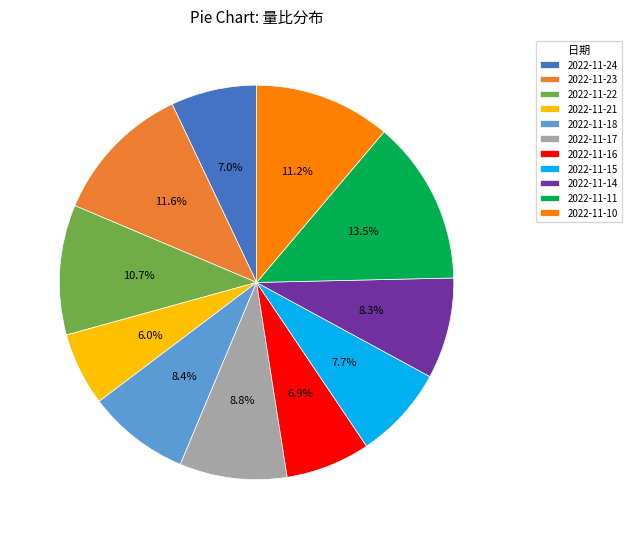

Count the number of slices in the pie.

11